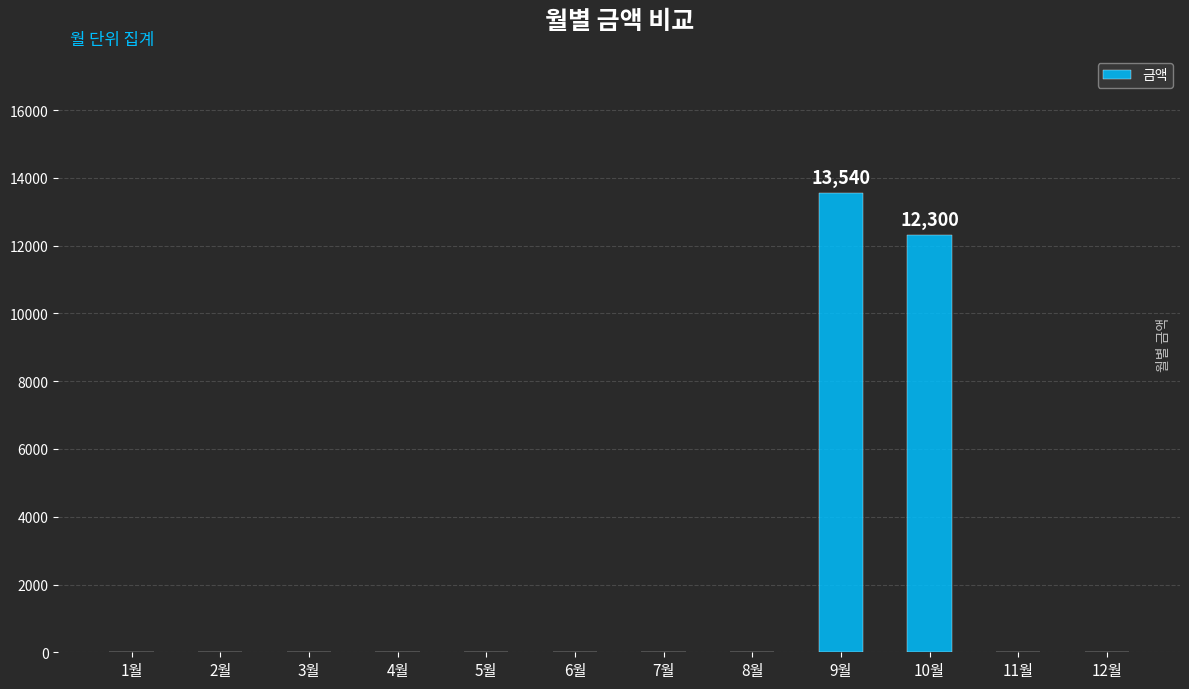

Where is the data nearest to the value 6770?

10월